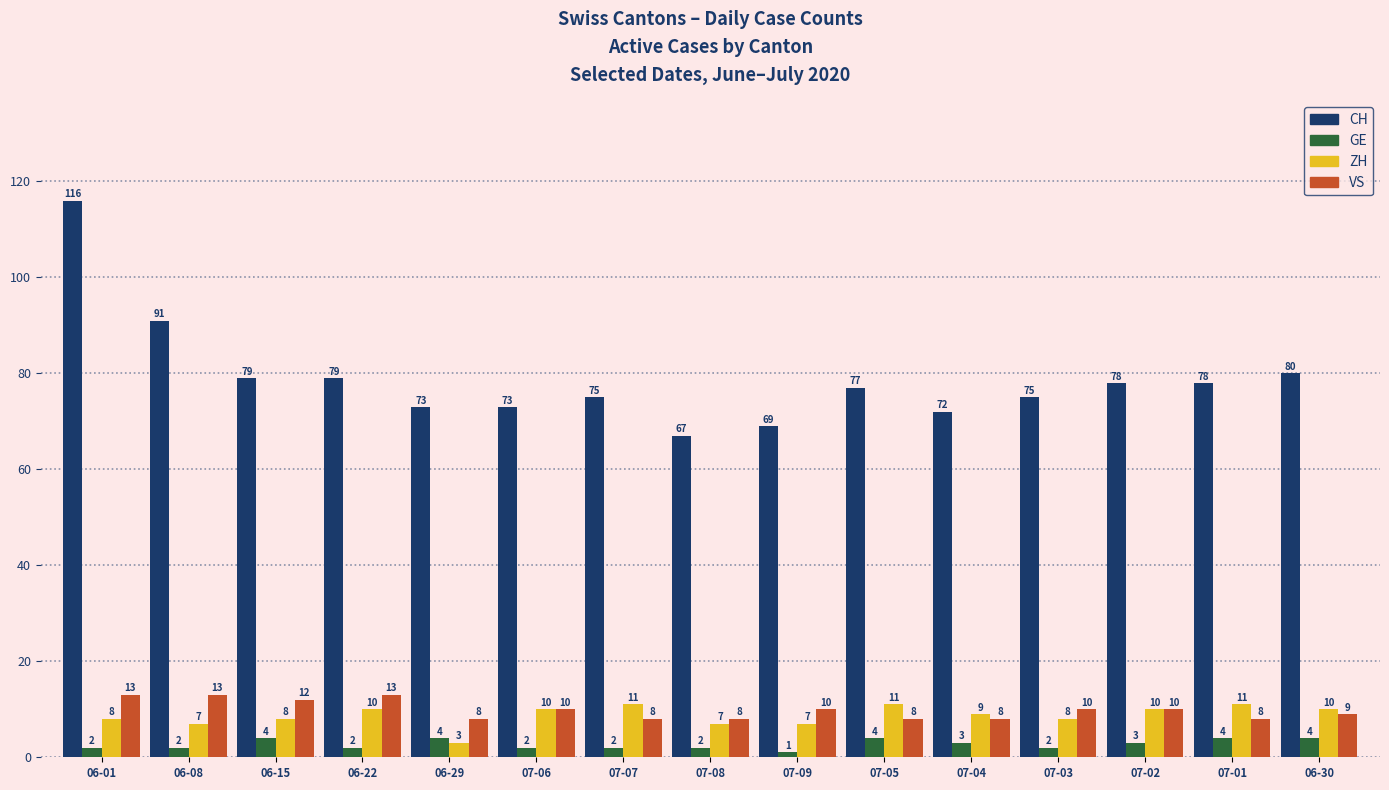

Is it true that ZH equals 4 at 07-06?

False